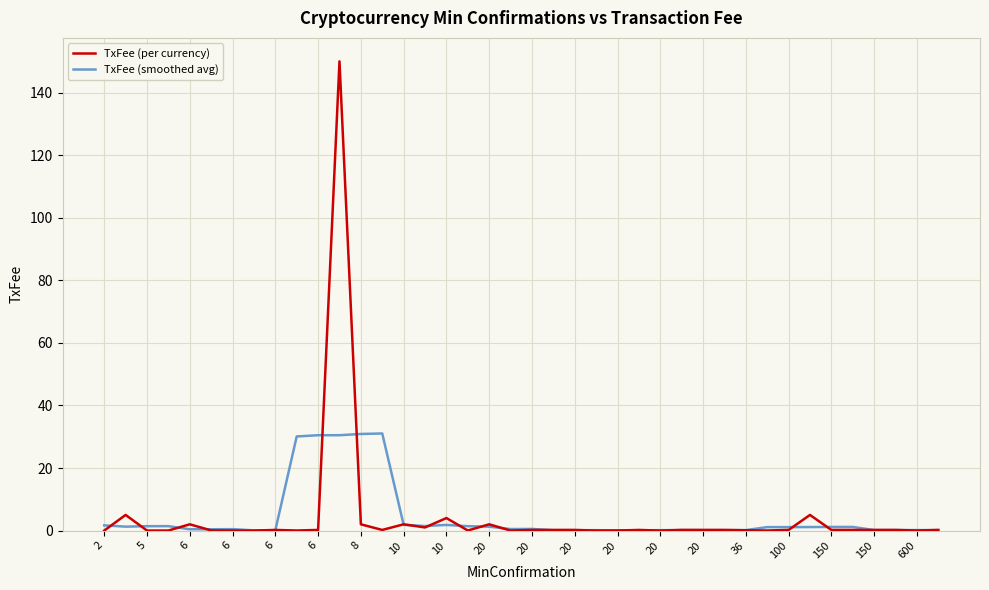

What is the maximum value shown in the chart?

150.0